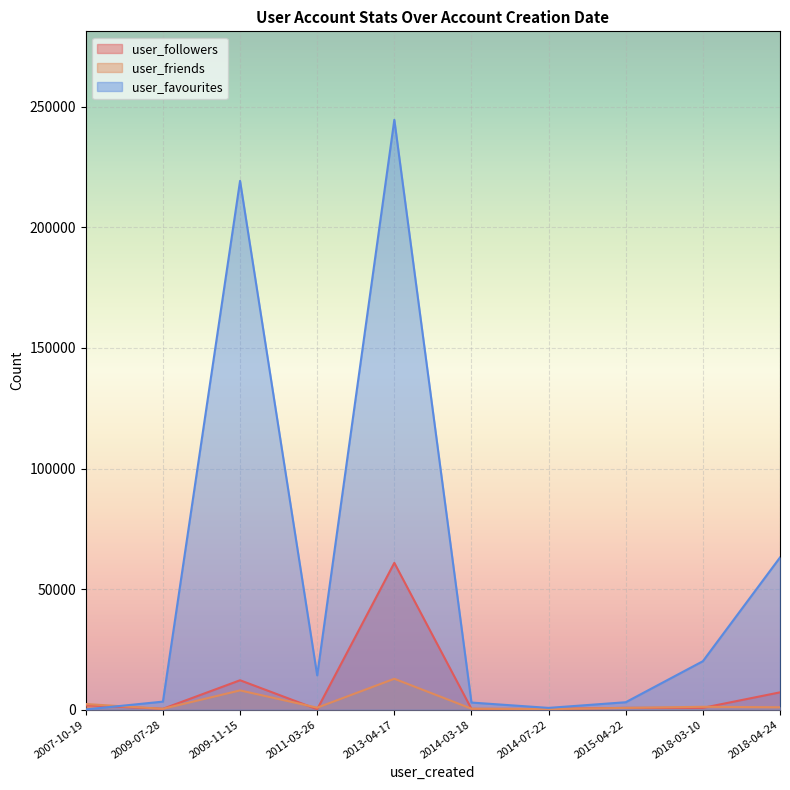

Reading left to right, extract all data points from this chart.

user_followers: 2018-03-10=760	2014-07-22=337	2009-07-28=363	2015-04-22=750	2009-11-15=12208	2011-03-26=190	2014-03-18=328	2013-04-17=60900	2018-04-24=7195	2007-10-19=1871
user_friends: 2018-03-10=1201	2014-07-22=262	2009-07-28=368	2015-04-22=740	2009-11-15=8000	2011-03-26=839	2014-03-18=418	2013-04-17=12823	2018-04-24=1004	2007-10-19=2350
user_favourites: 2018-03-10=20110	2014-07-22=745	2009-07-28=3349	2015-04-22=3097	2009-11-15=219288	2011-03-26=14214	2014-03-18=2963	2013-04-17=244614	2018-04-24=63130	2007-10-19=113